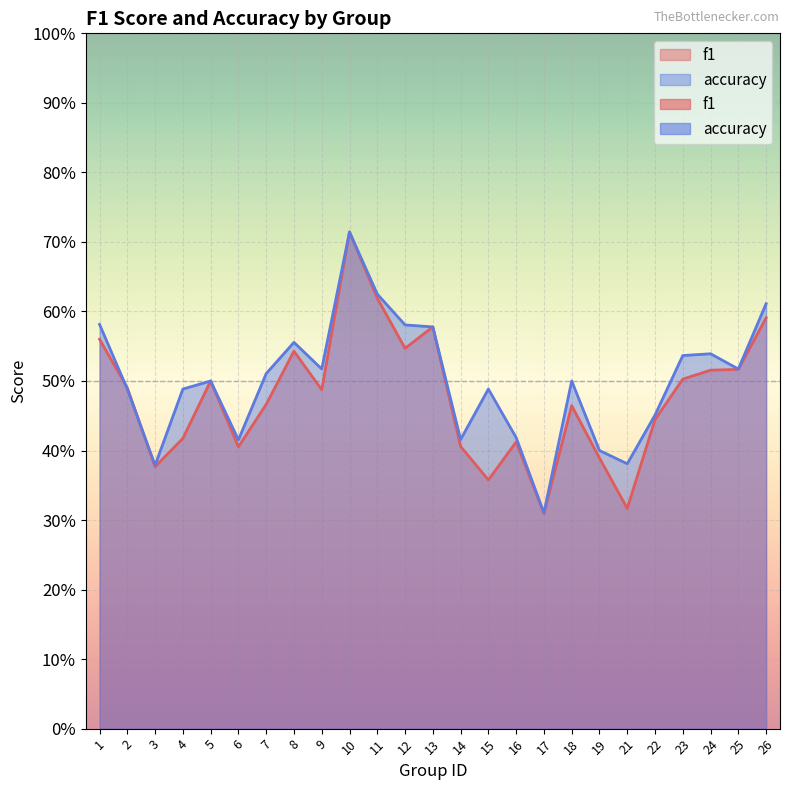

Reading left to right, list all the values displayed in this chart.

f1: 1=0.6	2=0.5	3=0.4	4=0.4	5=0.5	6=0.4	7=0.5	8=0.5	9=0.5	10=0.7	11=0.6	12=0.5	13=0.6	14=0.4	15=0.4	16=0.4	17=0.3	18=0.5	19=0.4	21=0.3	22=0.4	23=0.5	24=0.5	25=0.5	26=0.6
accuracy: 1=0.6	2=0.5	3=0.4	4=0.5	5=0.5	6=0.4	7=0.5	8=0.6	9=0.5	10=0.7	11=0.6	12=0.6	13=0.6	14=0.4	15=0.5	16=0.4	17=0.3	18=0.5	19=0.4	21=0.4	22=0.5	23=0.5	24=0.5	25=0.5	26=0.6